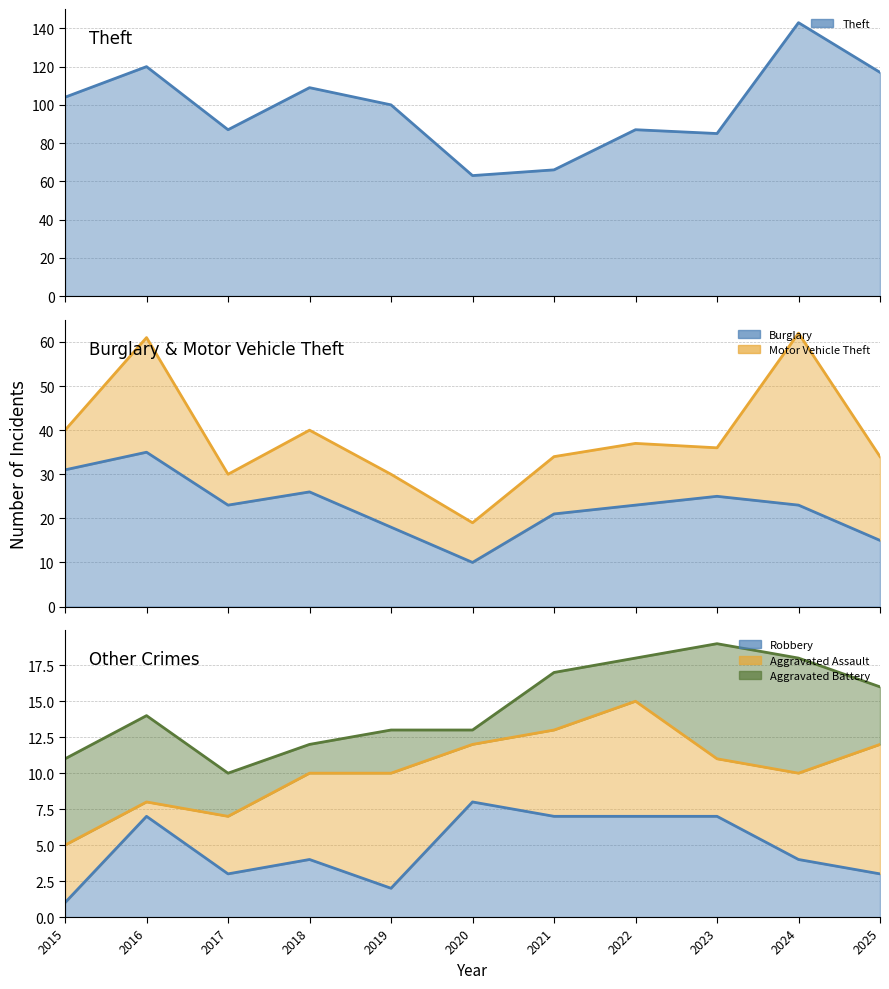

What is the difference between the Theft values at 2017 and 2021?

21